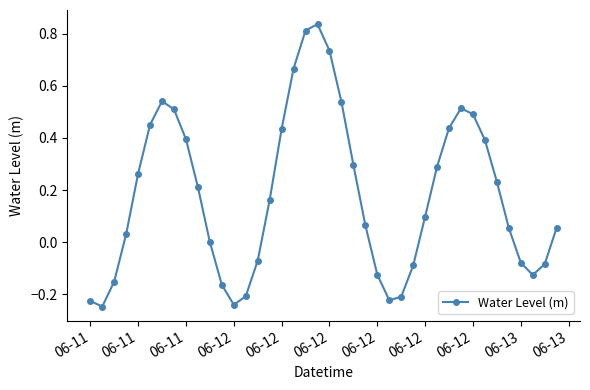

True or false: the data has more than 0 interior local peaks.

True